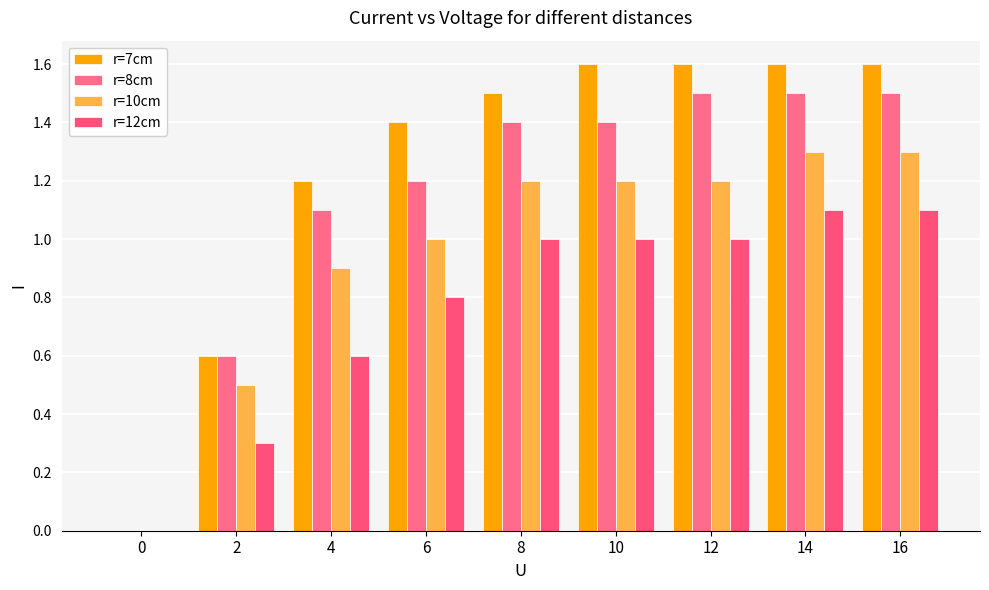

Rank the categories by r=12cm value from highest to lowest.

14, 16, 8, 10, 12, 6, 4, 2, 0